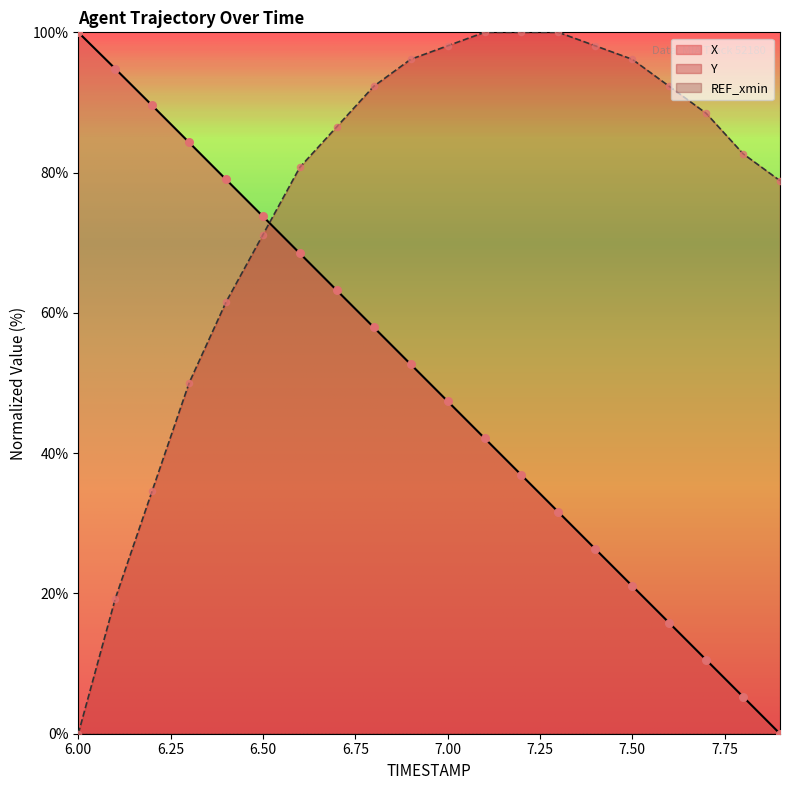

Which series has the largest total across all categories?

Y